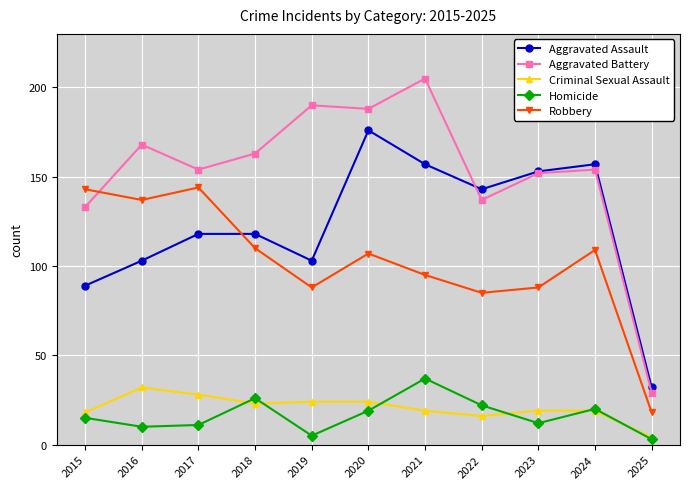

Which series has the widest spread of values?

Aggravated Battery